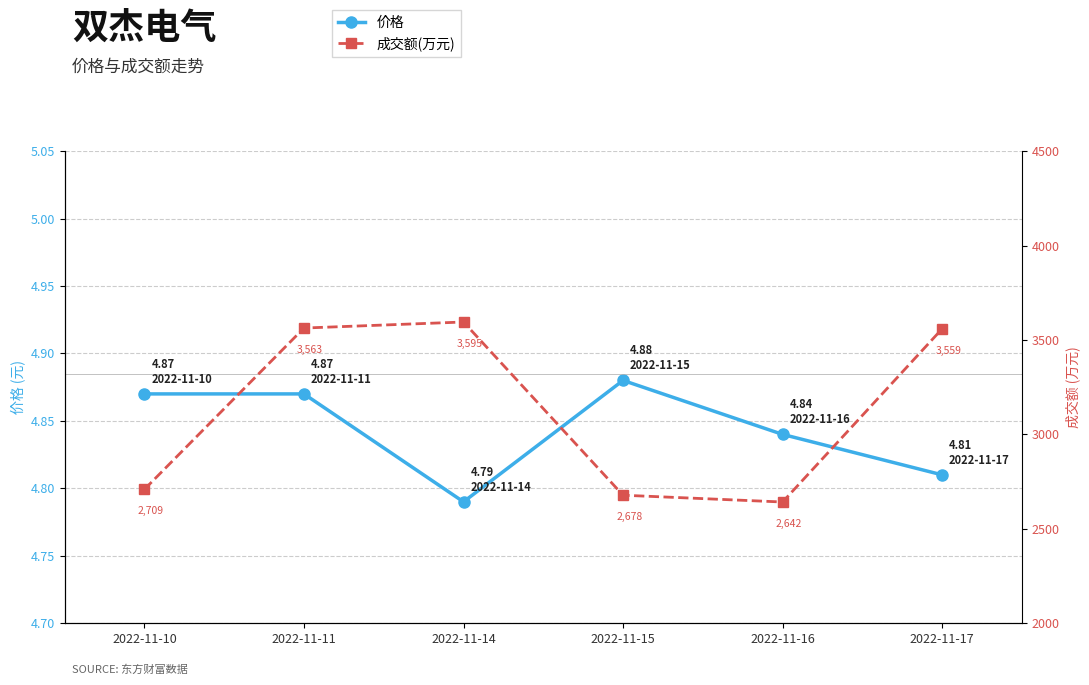

Reading left to right, list all the values displayed in this chart.

价格: 4.9	4.9	4.8	4.9	4.8	4.8
成交额(万元): 2709.0	3563.0	3595.0	2678.0	2642.0	3559.0